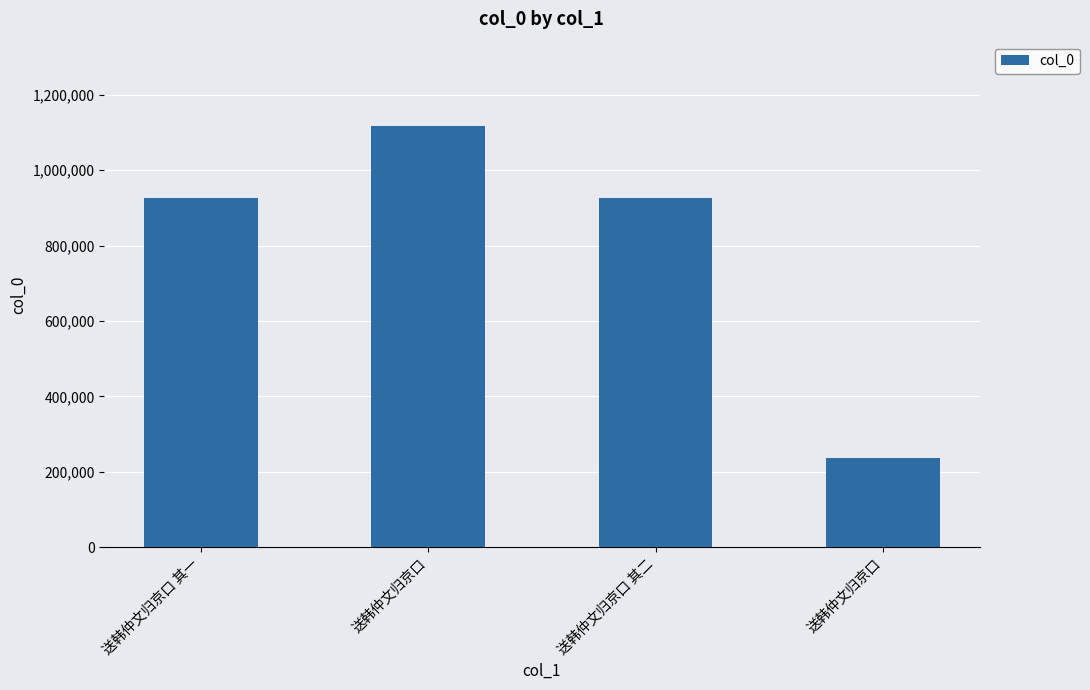

At which label does the data first exceed 926372?

送韩仲文归京口